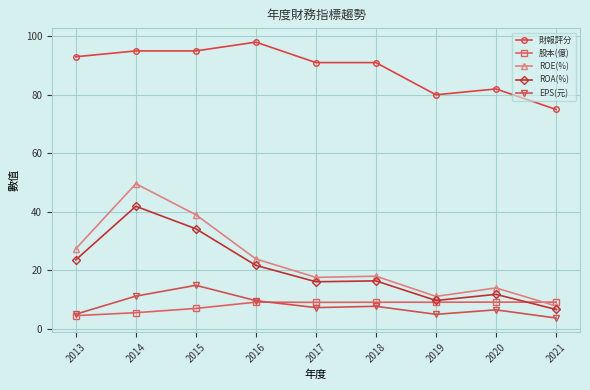

True or false: ROA(%) and 股本(億) intersect in this chart.

True